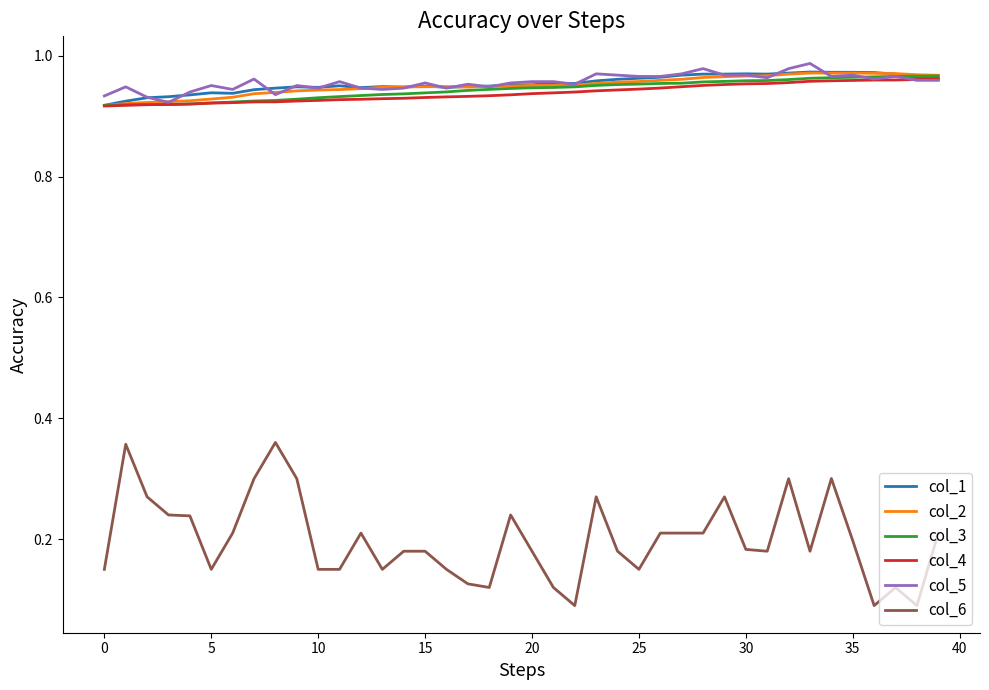

Which series has the widest spread of values?

col_6